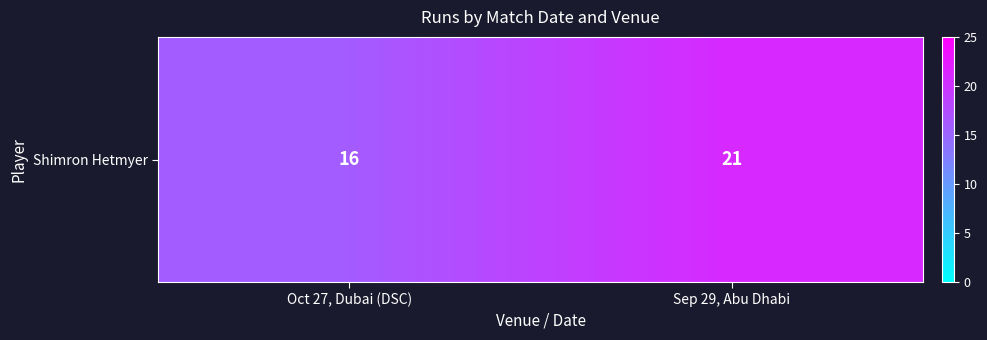

What is the approximate value at Oct 27, Dubai (DSC)?

16